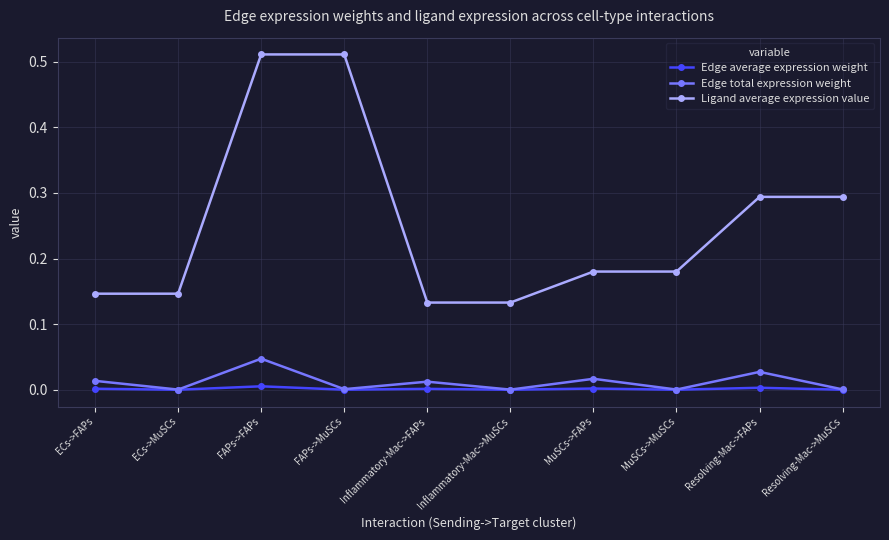

Is it true that Edge total expression weight equals 0.0 at ECs->FAPs?

True